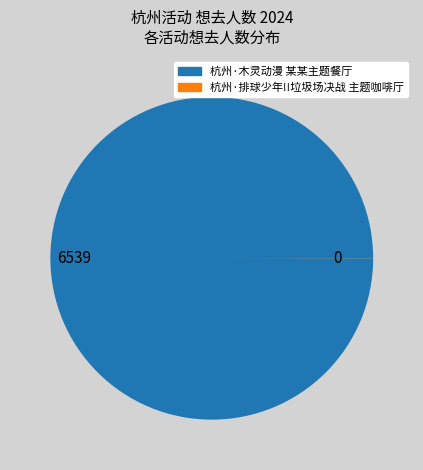

Which slice represents more than half of the pie?

6539